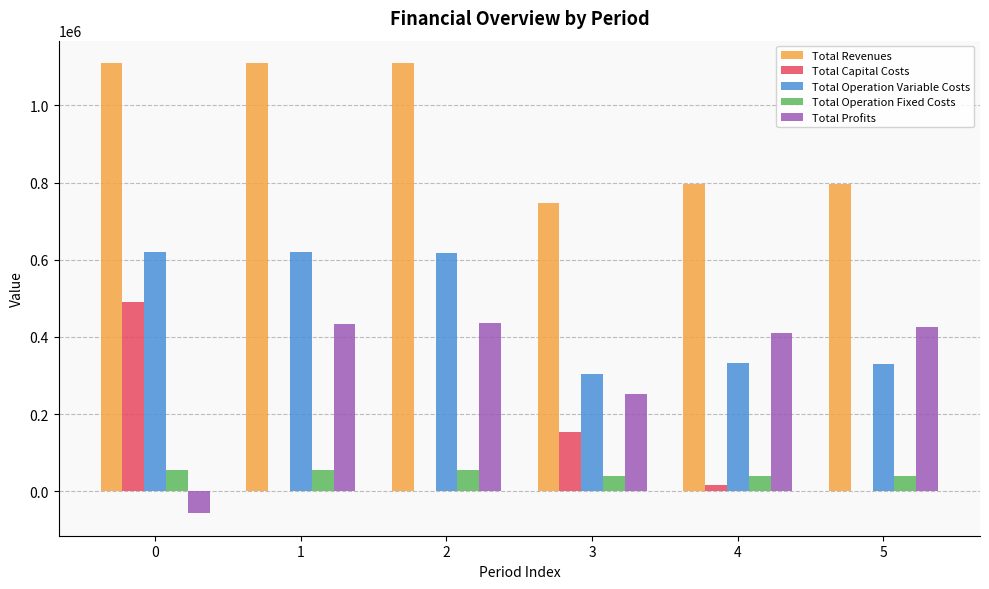

The value of Total Revenues at 3 is 163656.0. True or false?

False